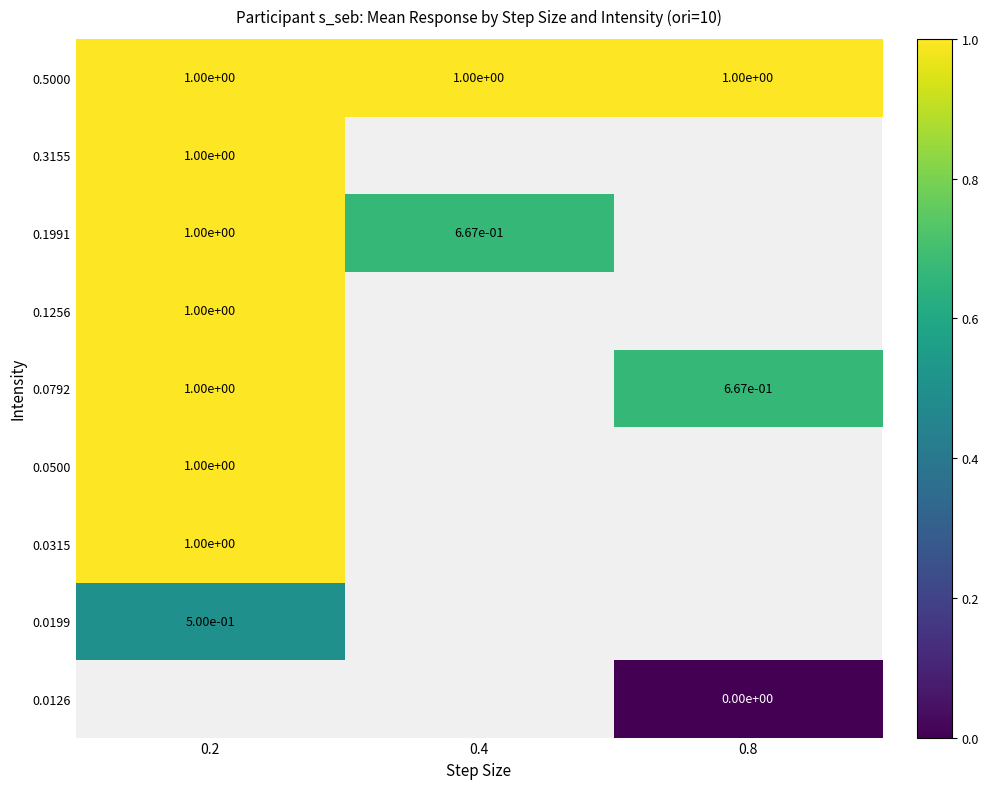

The value of 0.5000 at 0.8 is 0.6. True or false?

False